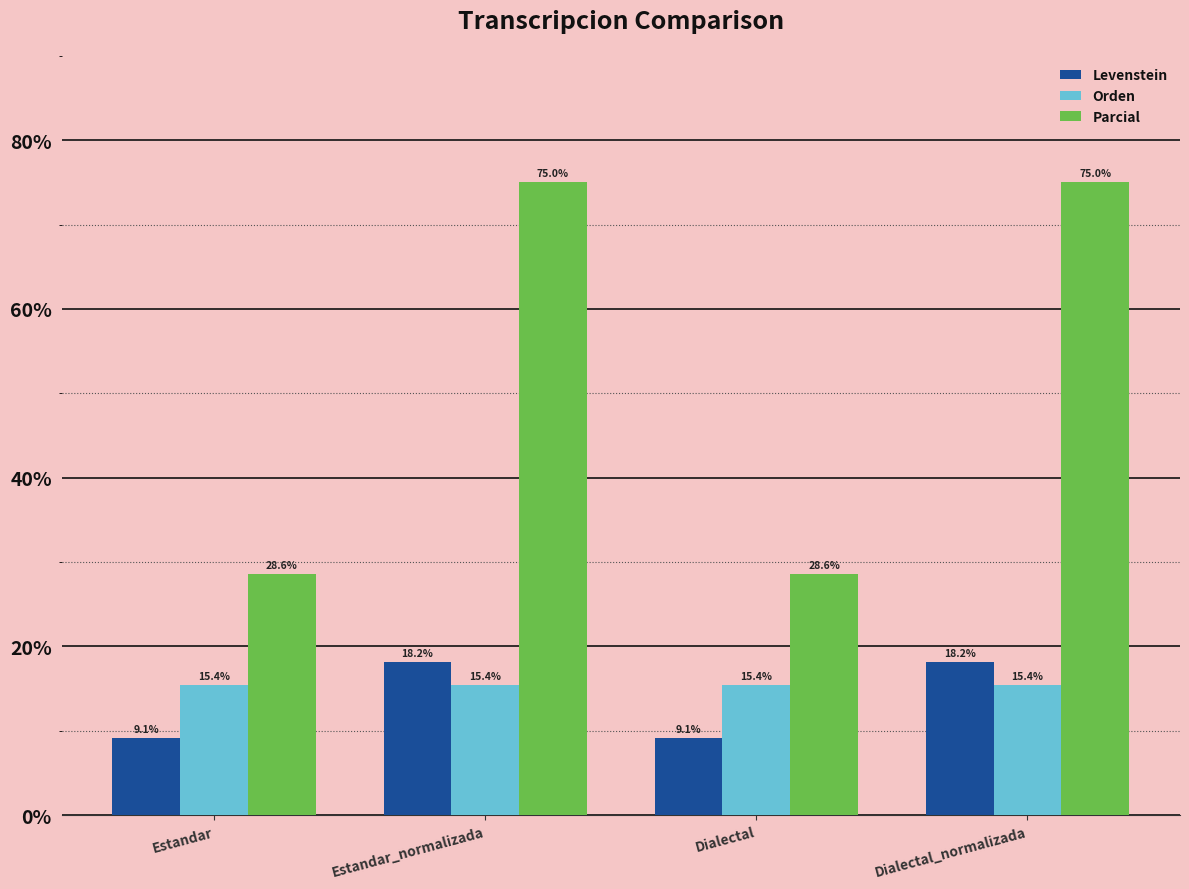

What is the sum of all Levenstein values?

54.5